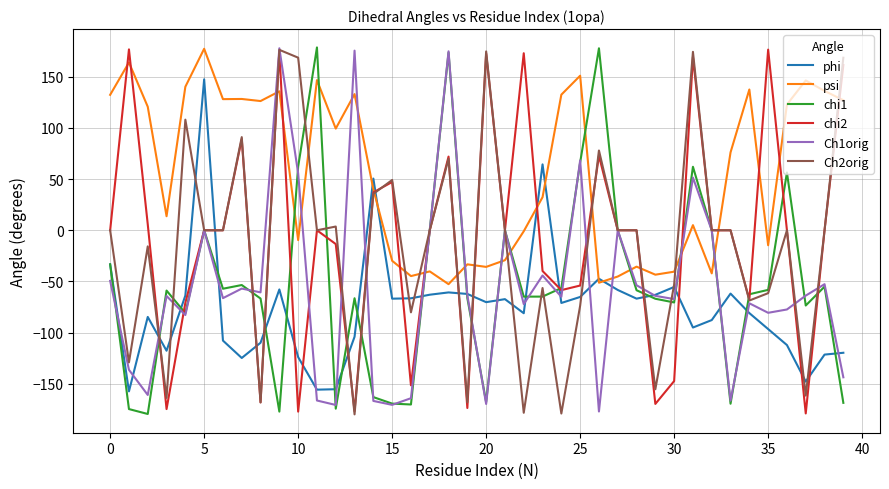

Which series has the largest total across all categories?

psi